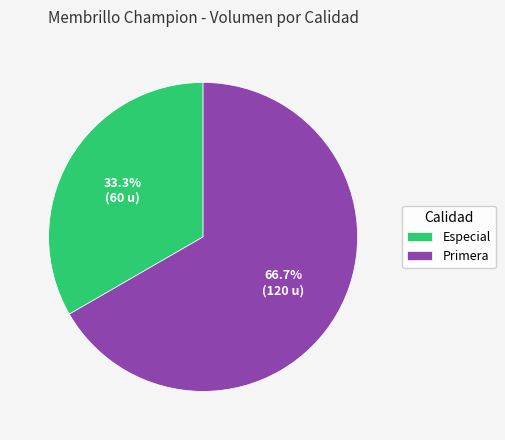

Which category accounts for the majority?

Primera